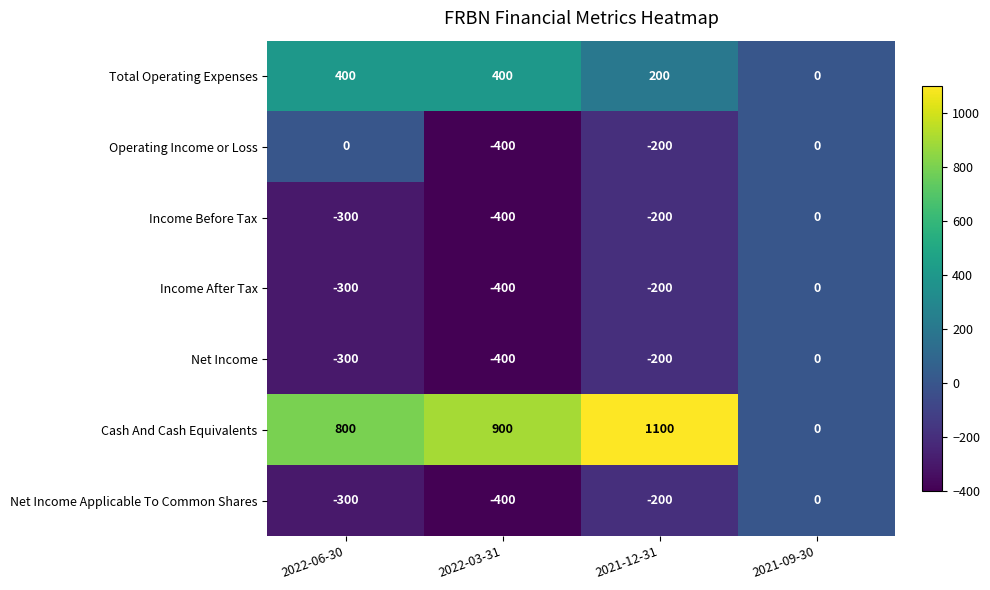

What is the difference between the maximum and second lowest values in the Income Before Tax series?

300